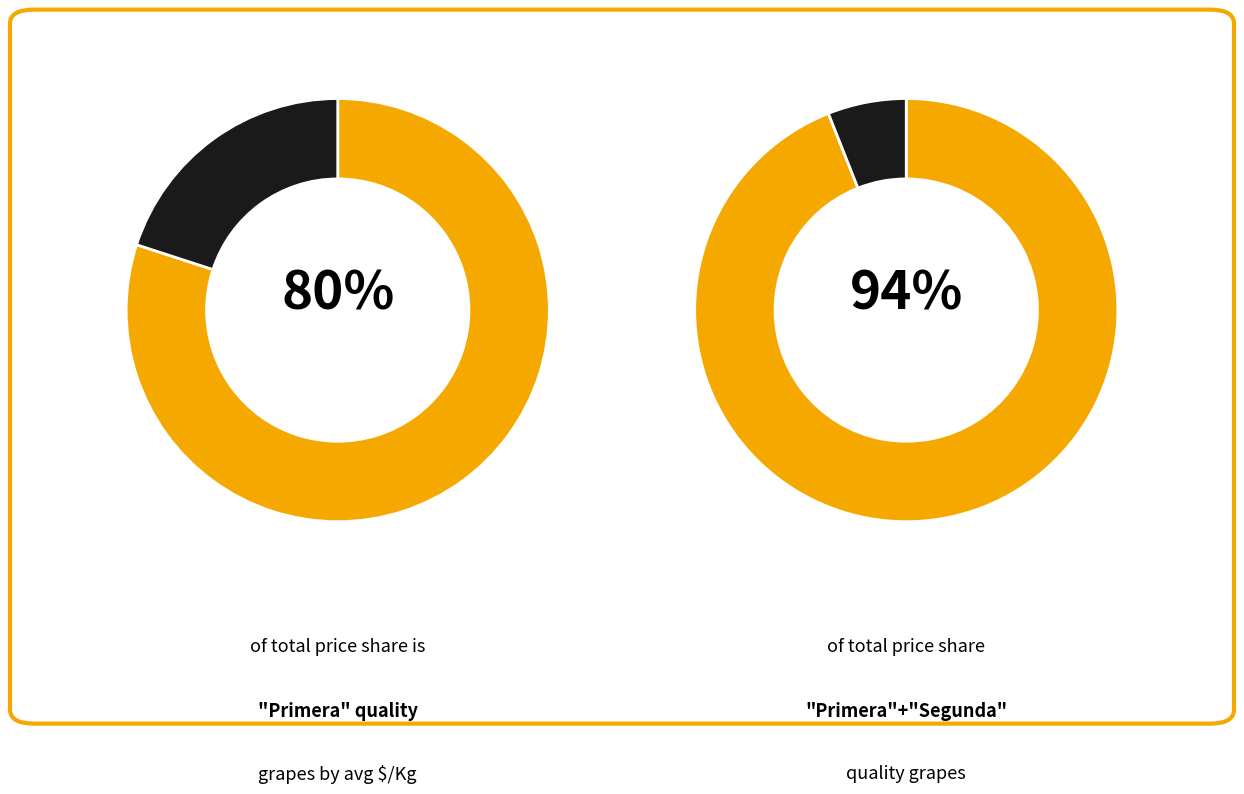

The Especial slice represents 57% of the pie. True or false?

False